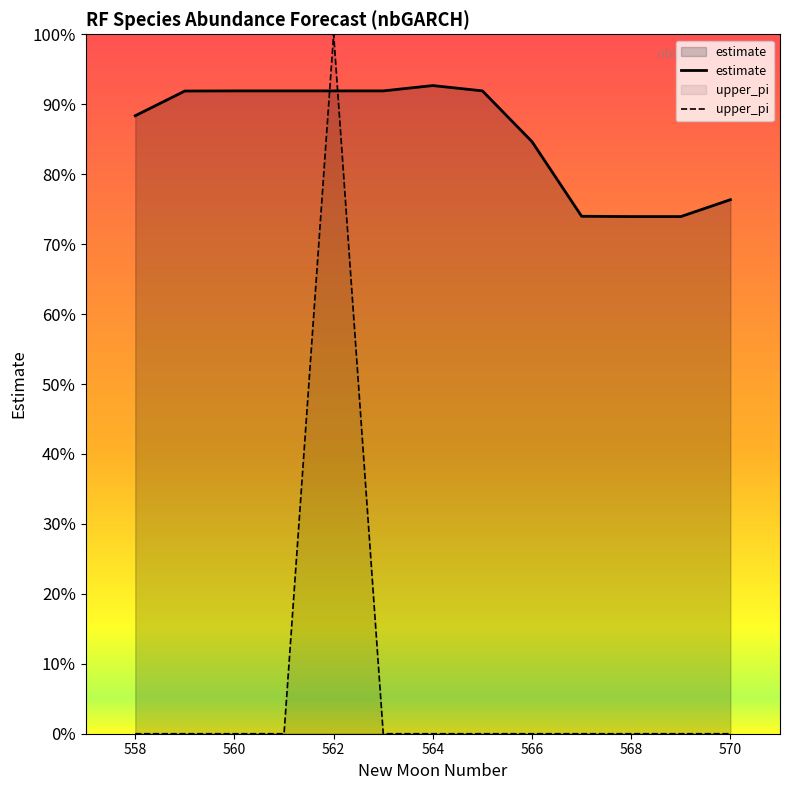

How many positive values does the upper_pi series have?

1